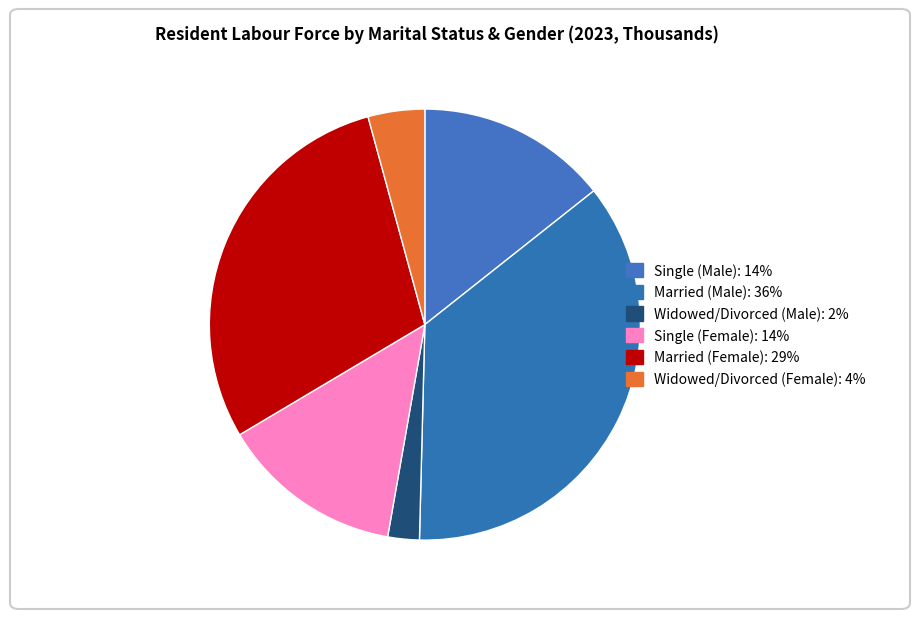

Which slice is the largest?

Married (Male)